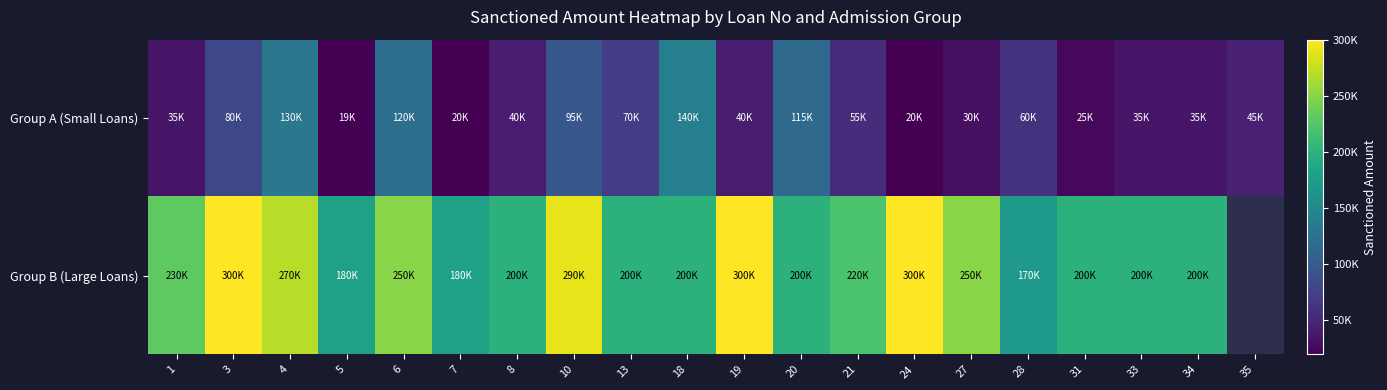

How many positive values does the Group B (Large Loans) series have?

19